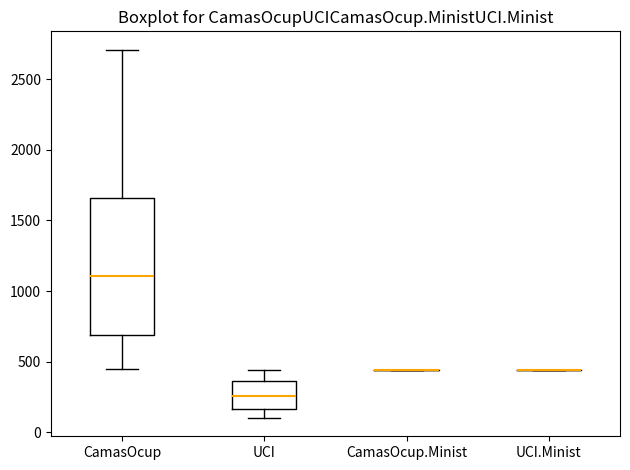

Where is the lower edge of the box for UCI on the y-axis? The values are not printed on the chart, so give them approximately, as read against the axis.

150